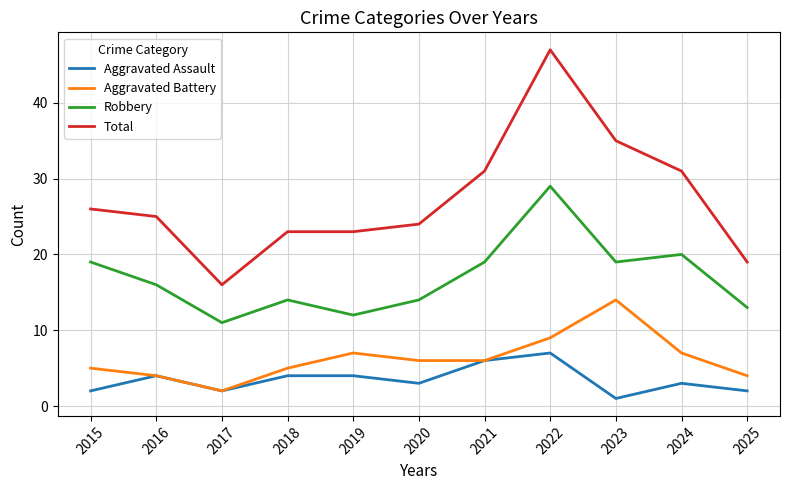

What is the difference between the Total values at 2025 and 2017?

3